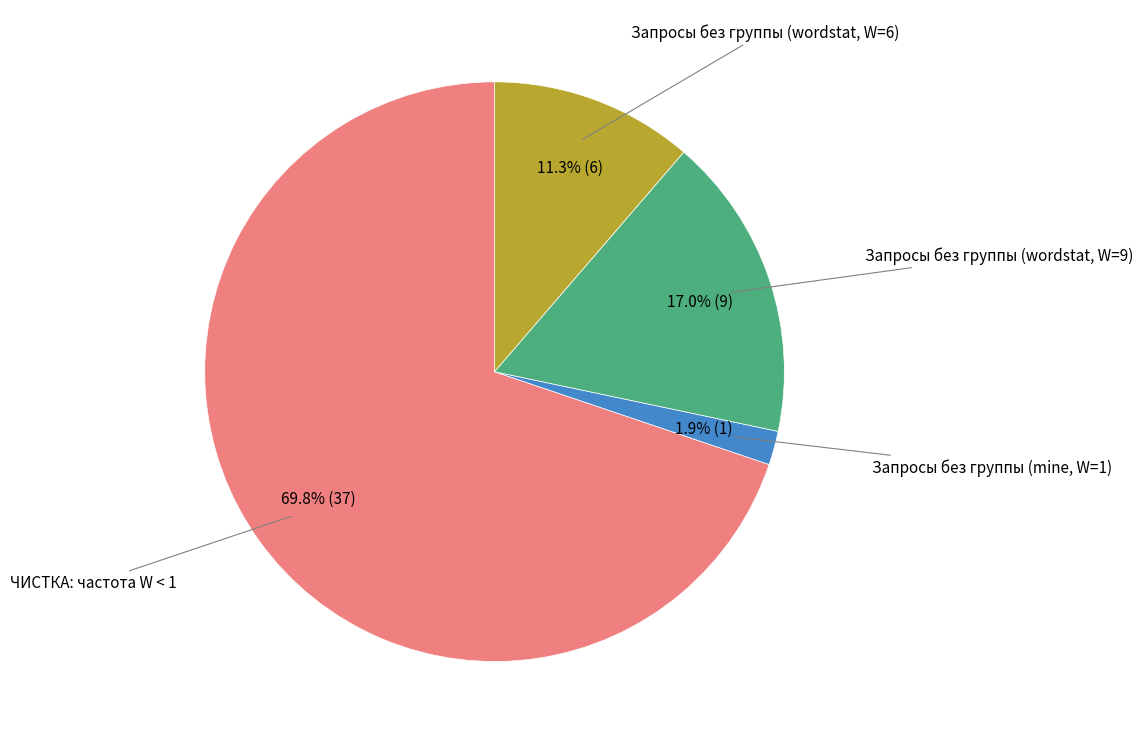

What percentage is NOT represented by Запросы без группы (wordstat, W=6)?

88.7%